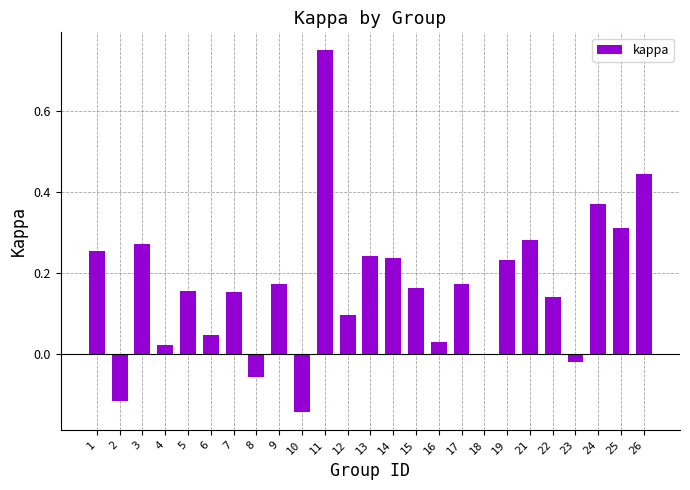

Which label corresponds to the largest value in the chart?

11